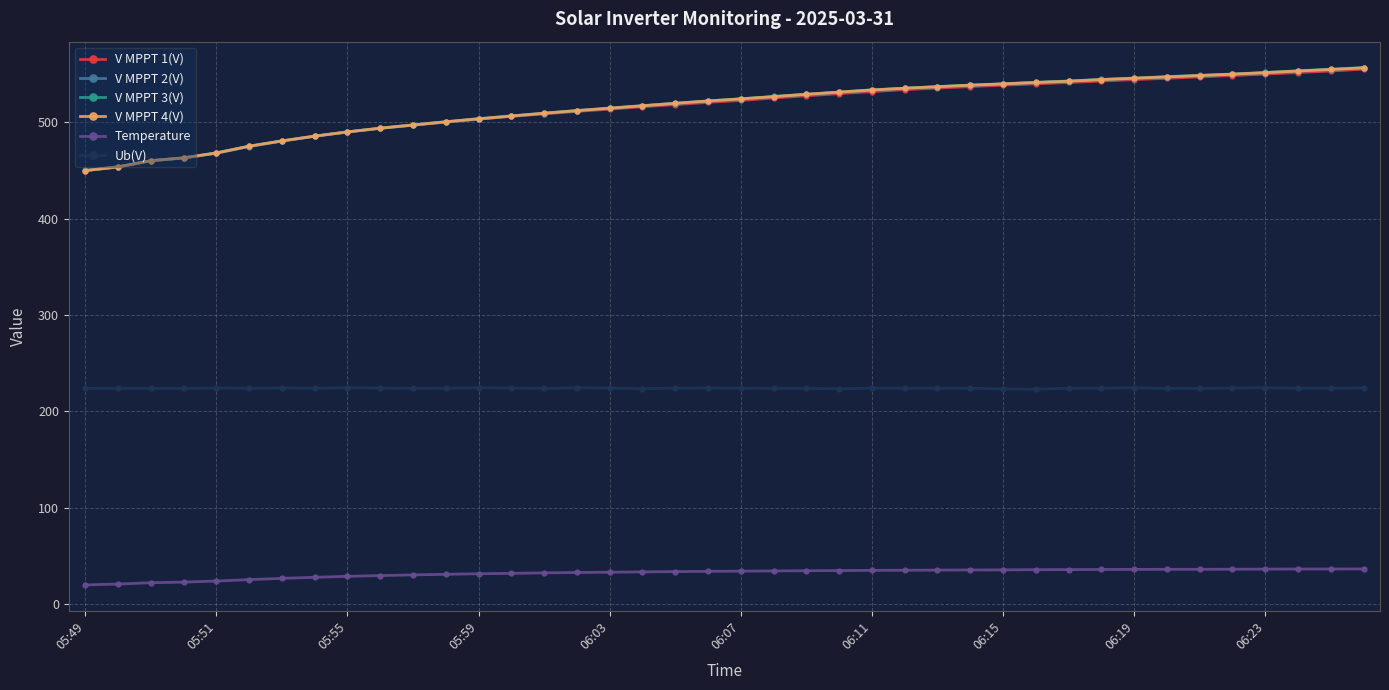

How many lines are shown in the chart?

6